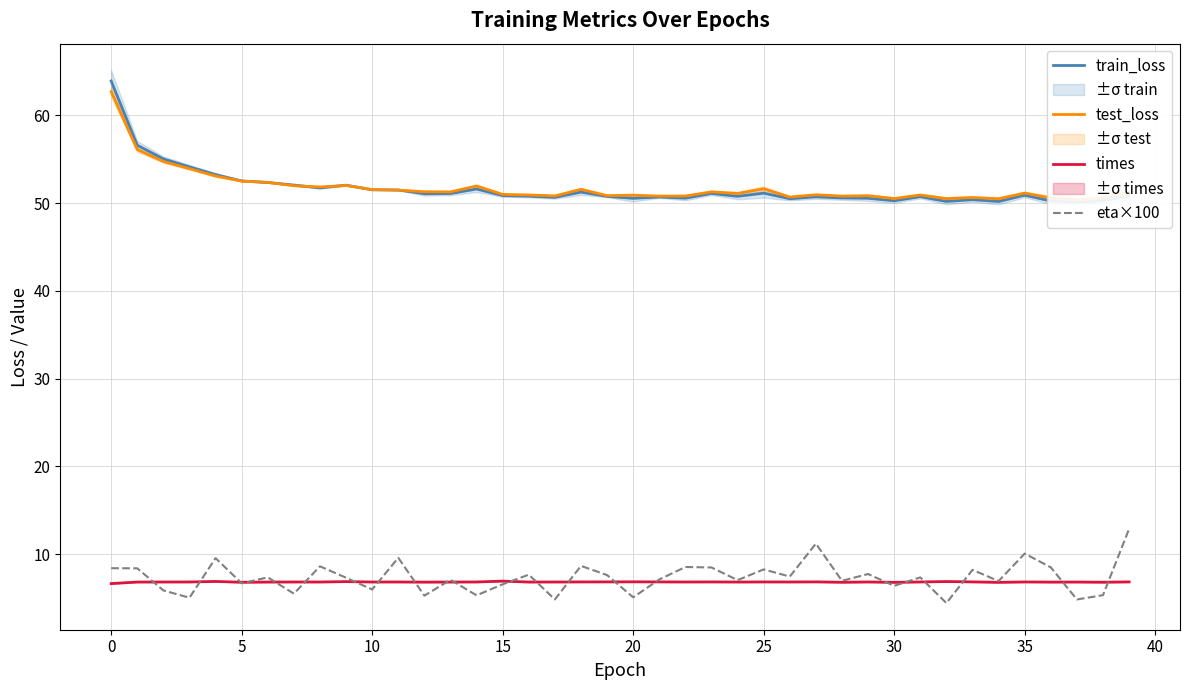

What is the lowest value of the times series?

6.7